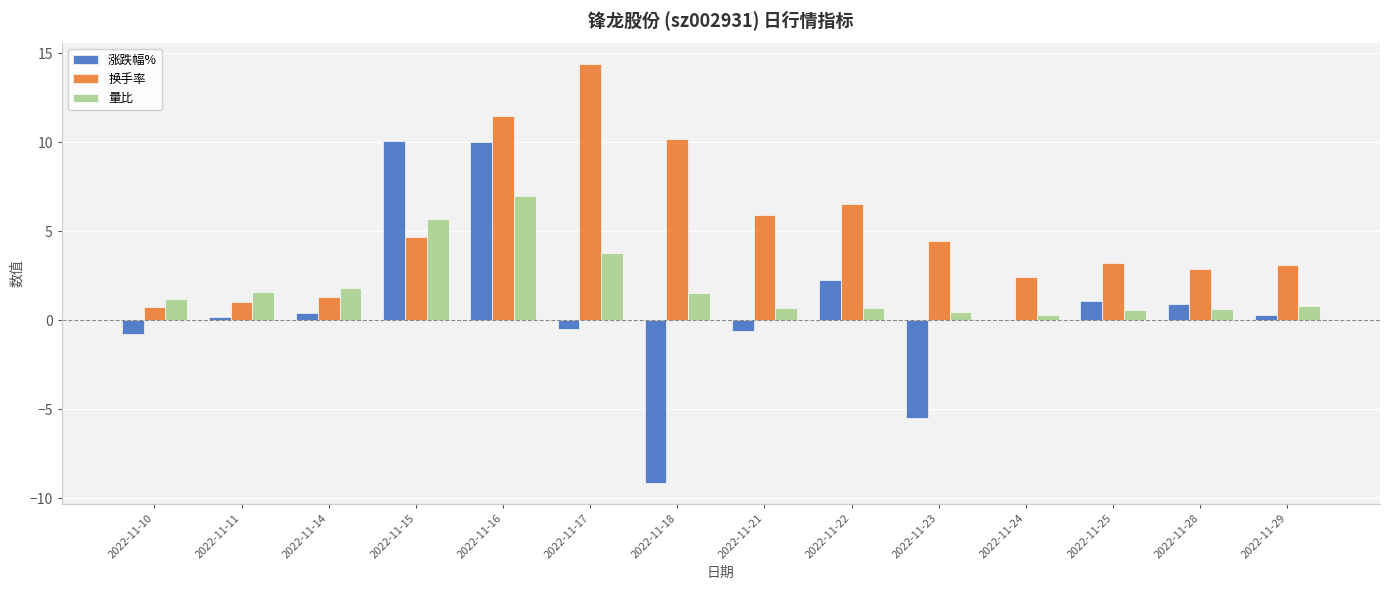

What is the sum of the 换手率 values at 2022-11-18 and 2022-11-15?

14.8